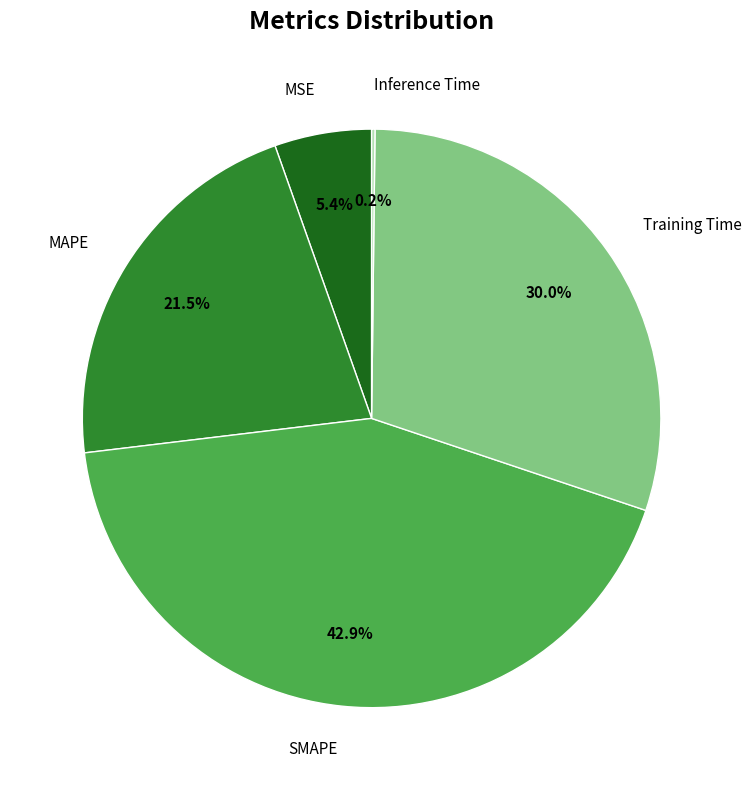

Is there a majority slice in this chart?

No